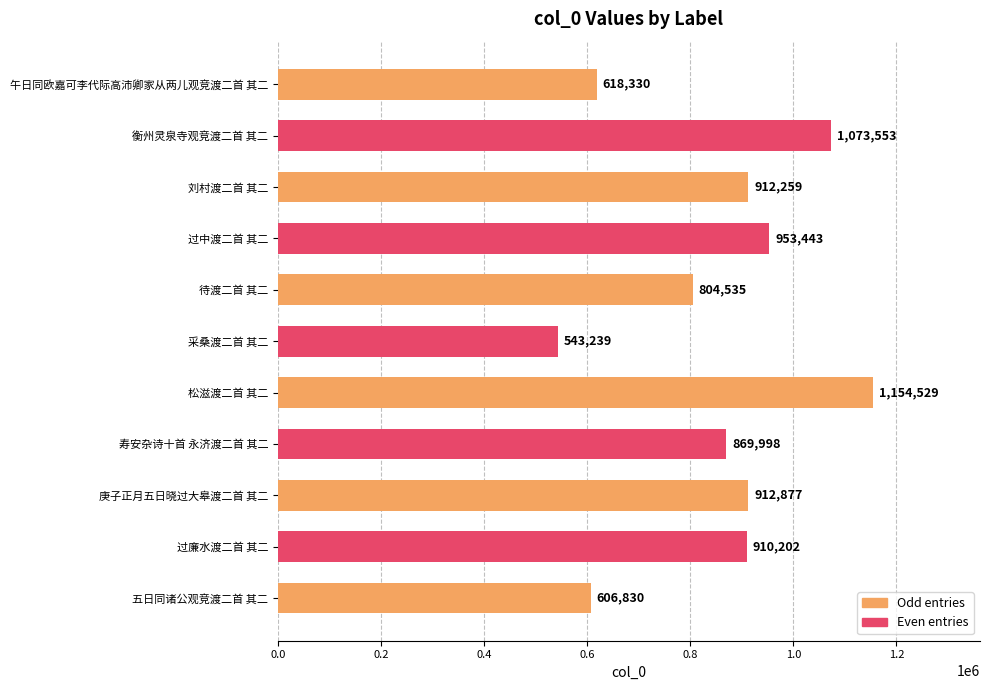

How many data points does each series have?

11